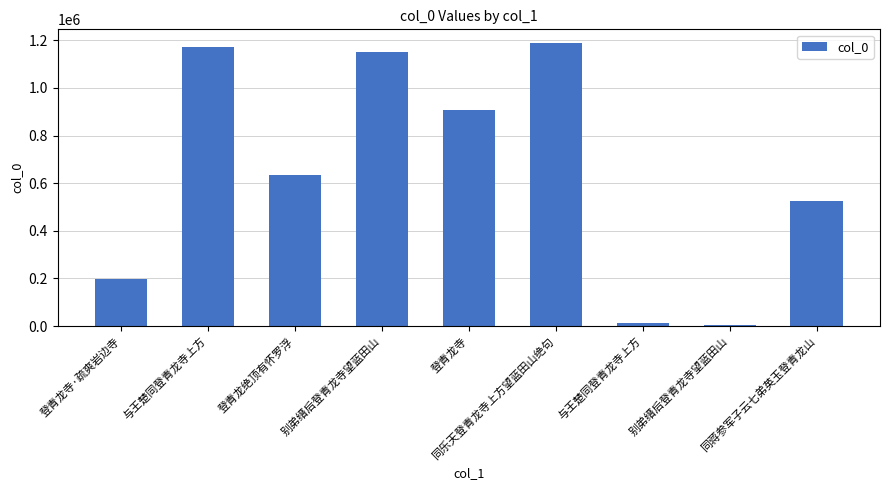

List the labels in order of value, smallest first.

别弟缙后登青龙寺望蓝田山, 与王楚同登青龙寺上方, 登青龙寺·疏爽岩边寺, 同蒋参军子云七弟英玉登青龙山, 登青龙绝顶有怀罗浮, 登青龙寺, 别弟缙后登青龙寺望蓝田山, 与王楚同登青龙寺上方, 同乐天登青龙寺上方望蓝田山绝句